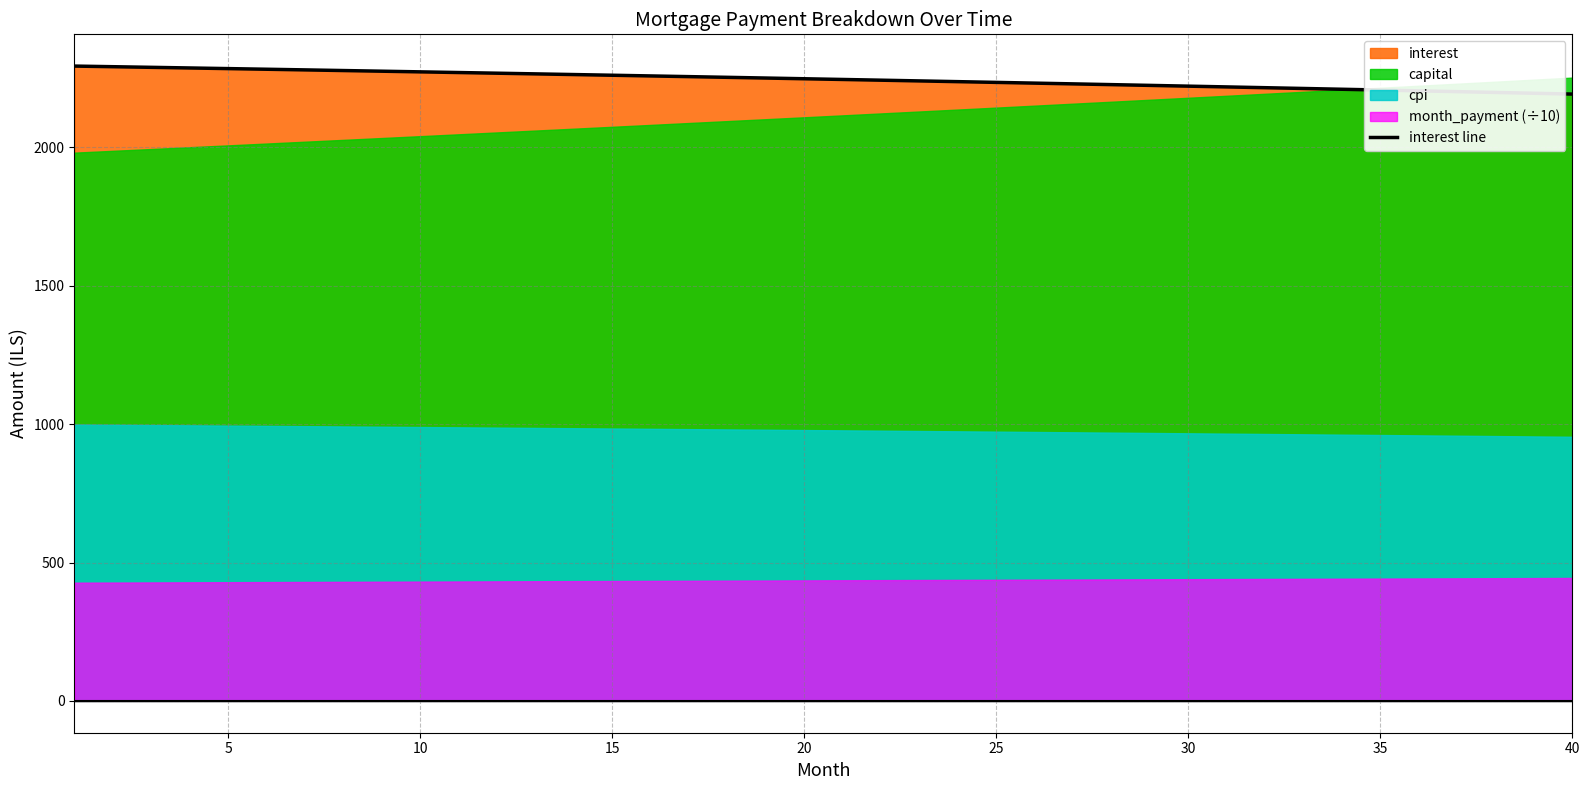

What is the minimum value for interest line?

2192.8